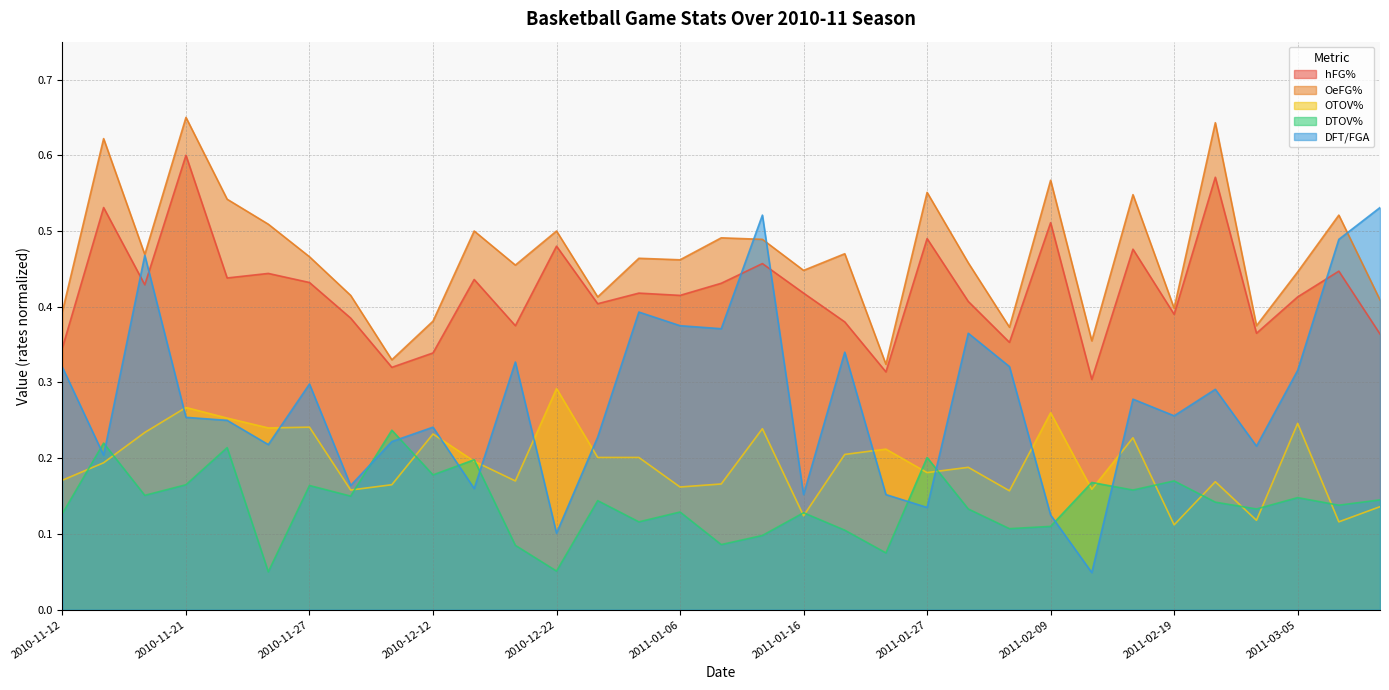

At which label does OTOV% reach its minimum?

2011-02-19